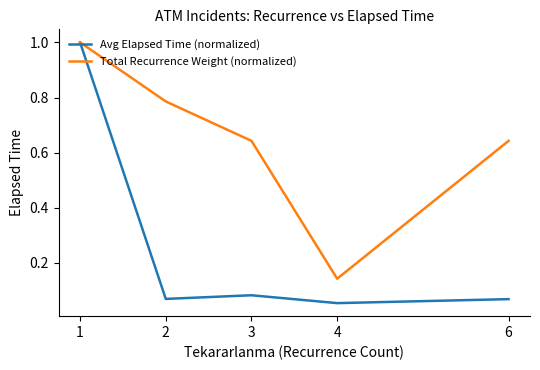

Rank the series by their average value, from lowest to highest.

Avg Elapsed Time (normalized), Total Recurrence Weight (normalized)